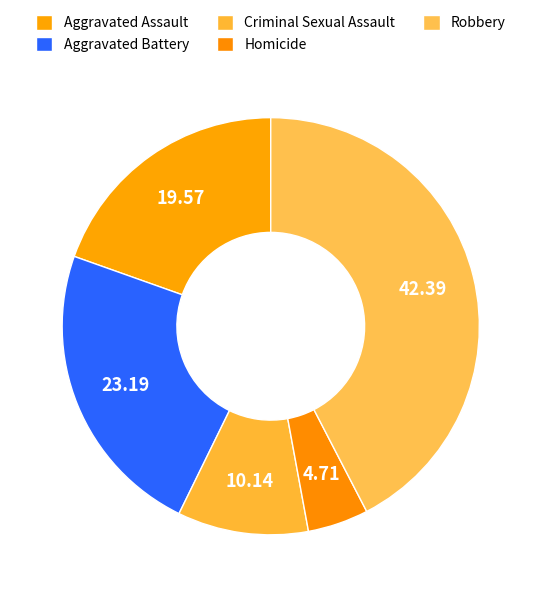

The Aggravated Assault slice represents 20% of the pie. True or false?

True